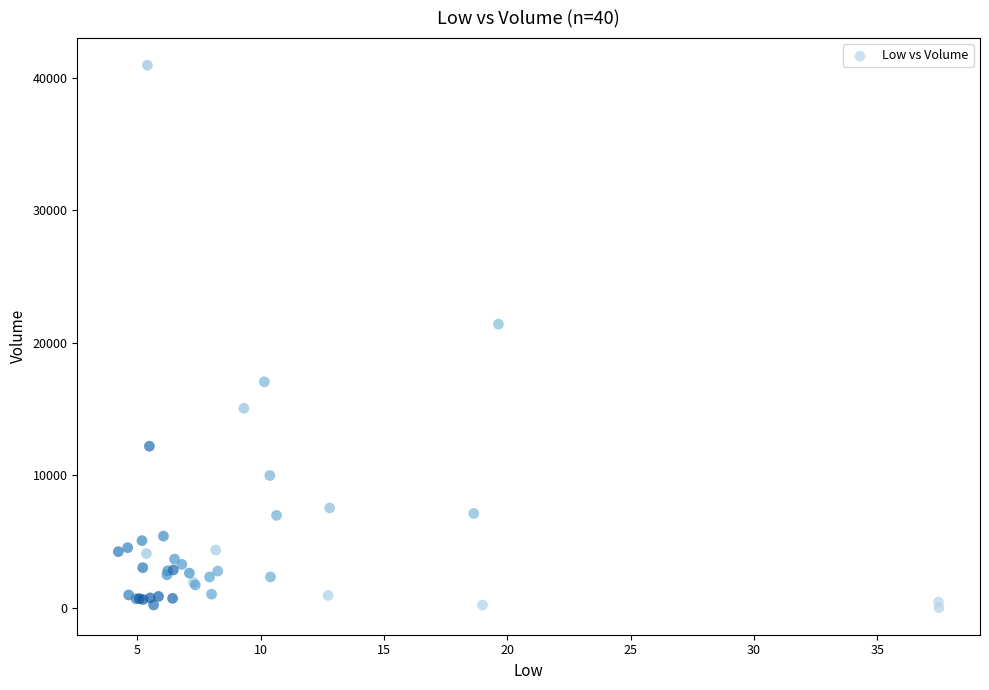

What Y value in the scatter plot is closest to 20473?

21398